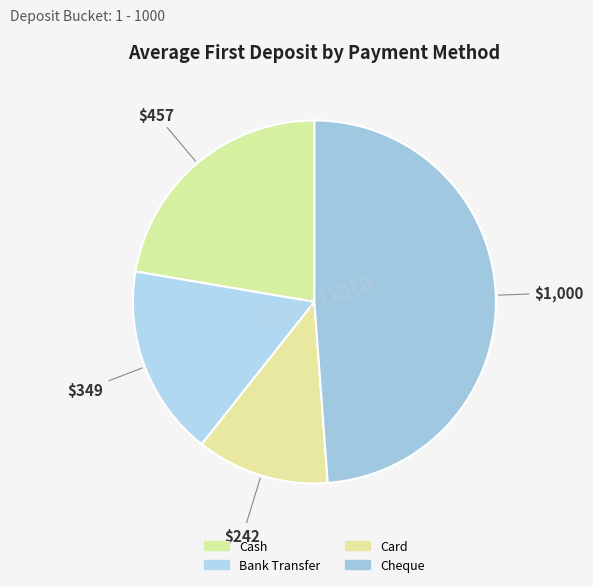

How many slices are in this pie chart?

4